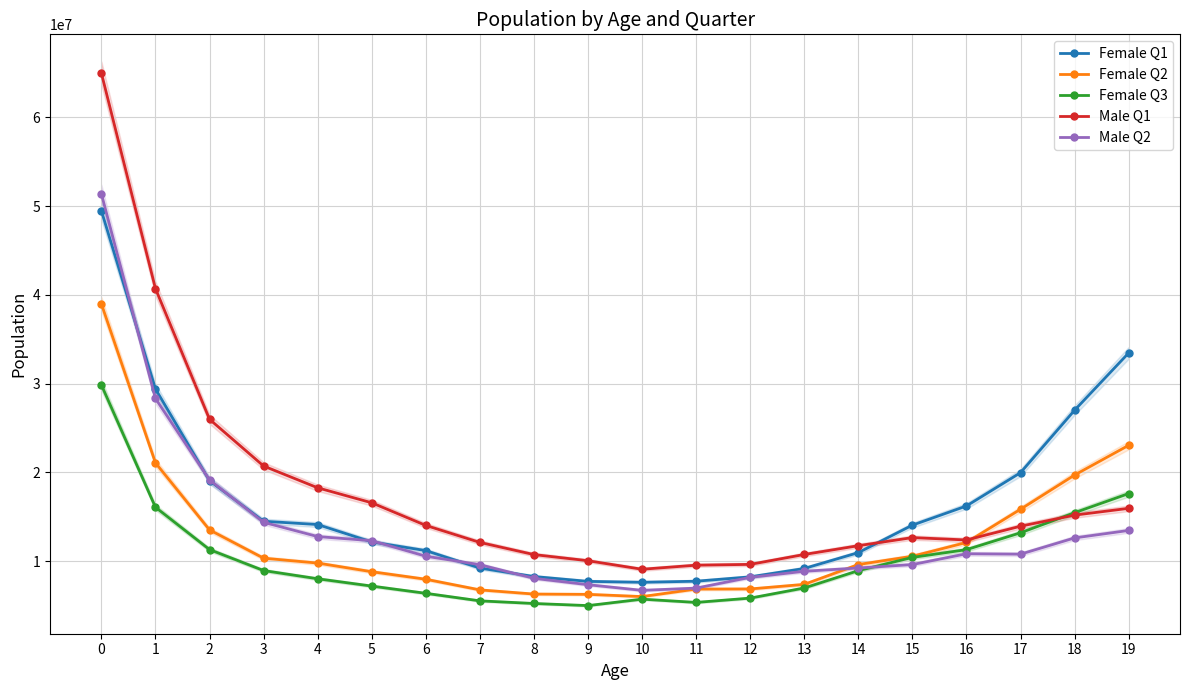

At which category does Female Q1 reach its first local valley?

10